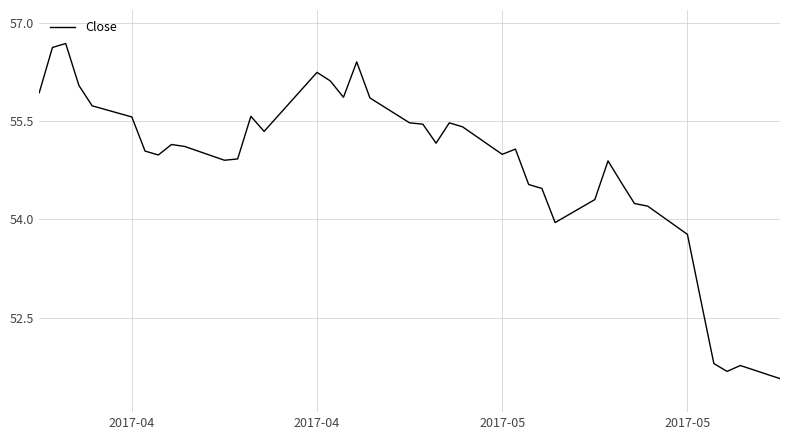

What is the difference between the maximum and minimum values?

5.1